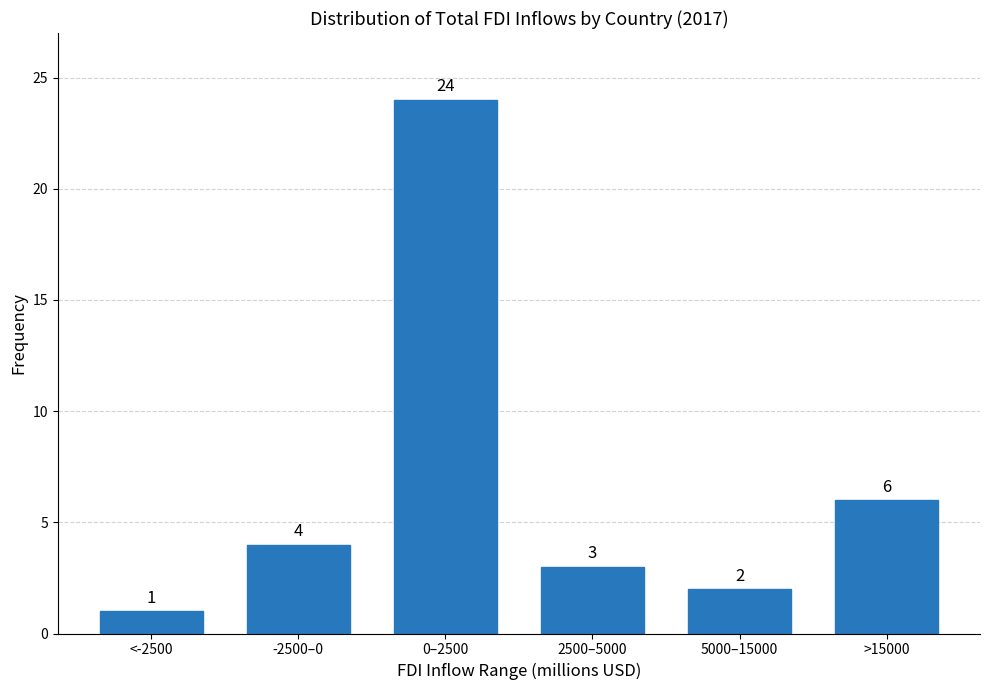

Reading left to right, extract all data points from this chart.

1	4	24	3	2	6